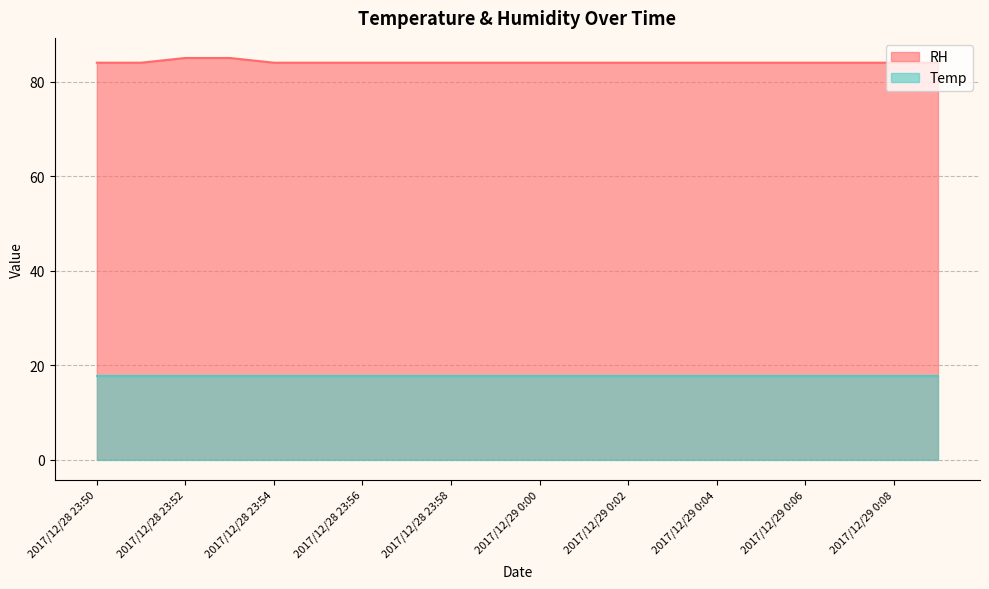

True or false: the data shows 136 at 2017/12/28 23:55.

False